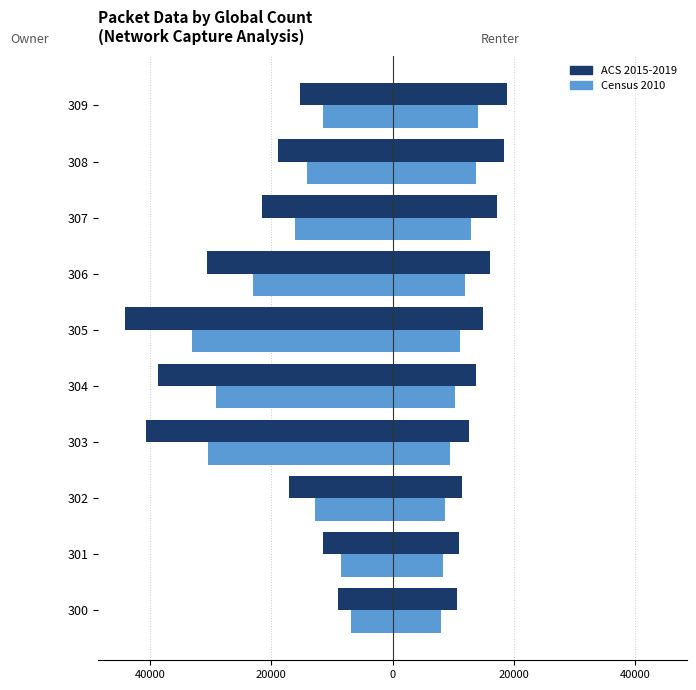

What is the highest value of the Census 2010 series?

-6799.5